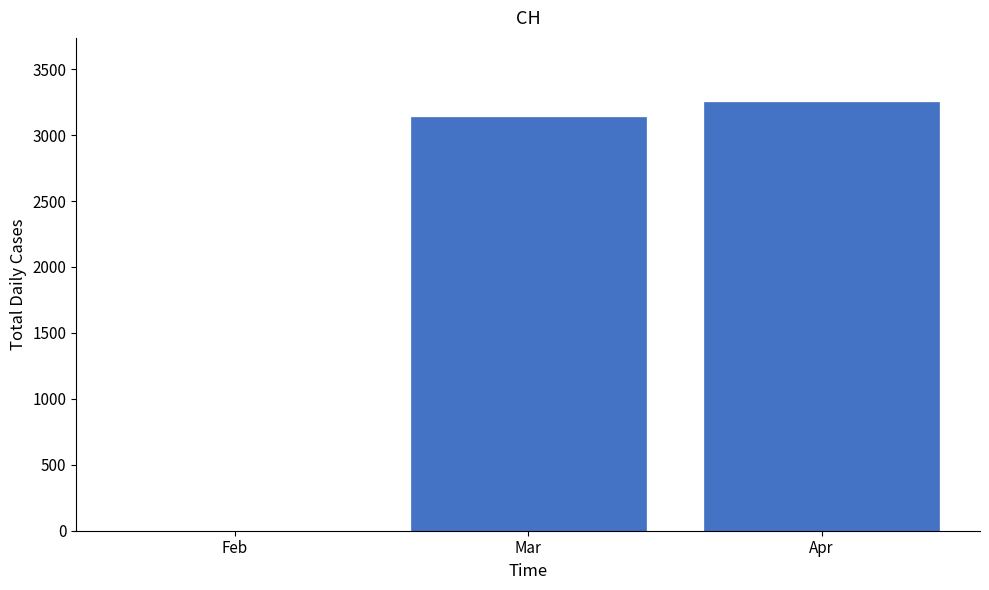

Reading right to left, what are all the values shown in this chart?

Apr=3250	Mar=3140	Feb=1